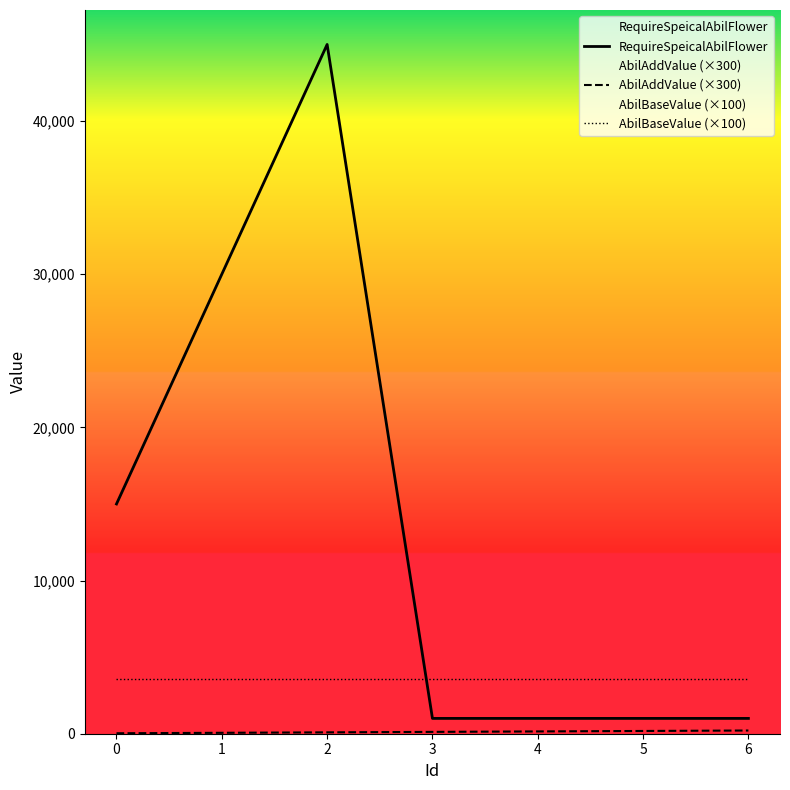

Is it true that AbilAddValue (×300) equals 30 at 0?

True